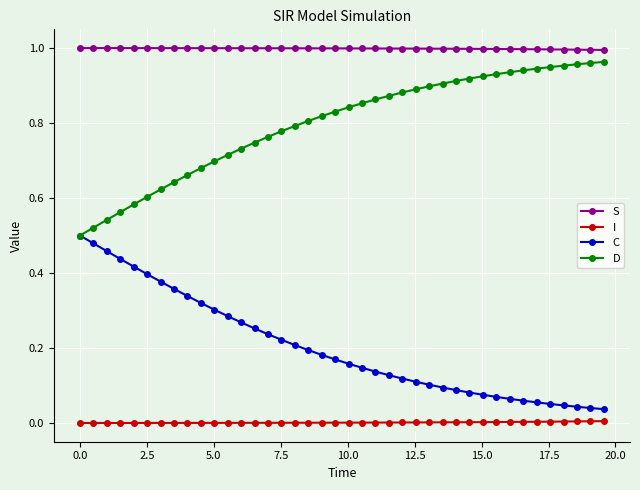

True or false: I and D cross at least once.

False